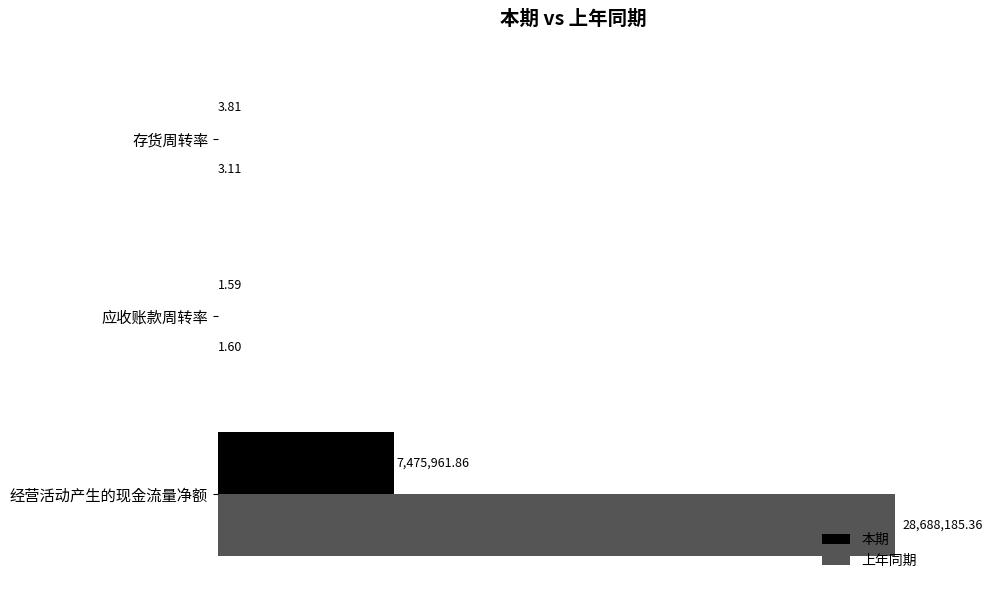

What is the minimum value for 本期?

1.6